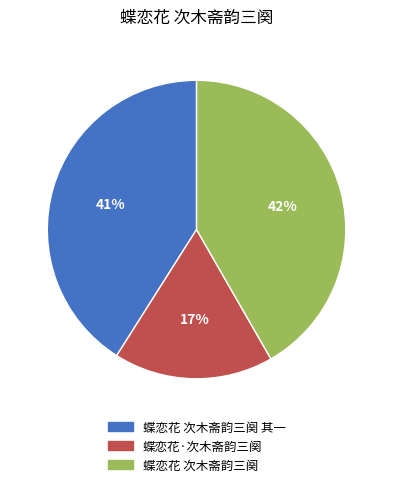

Count the number of slices in the pie.

3